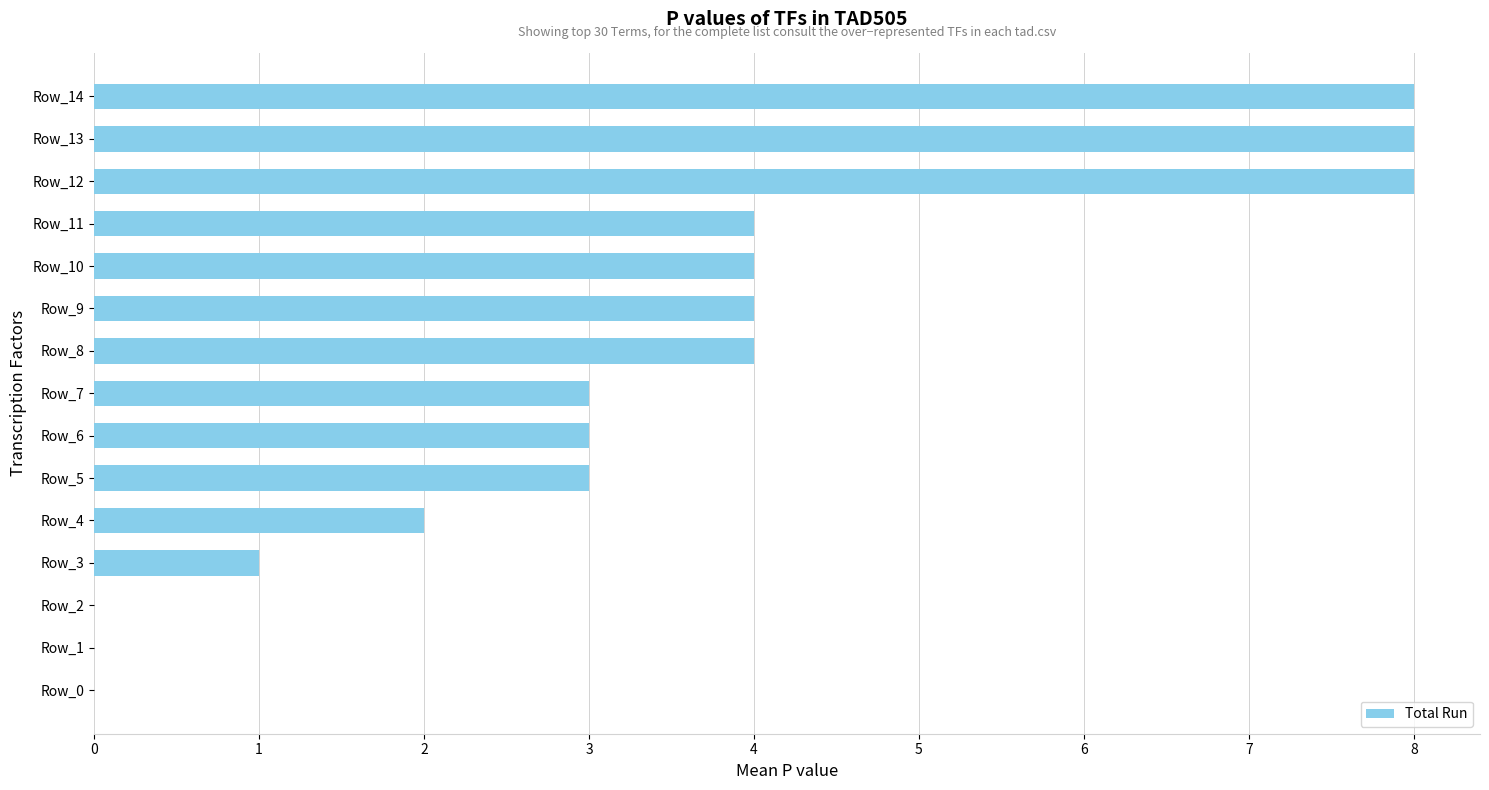

Between Row_3 and Row_13, which is larger?

Row_13